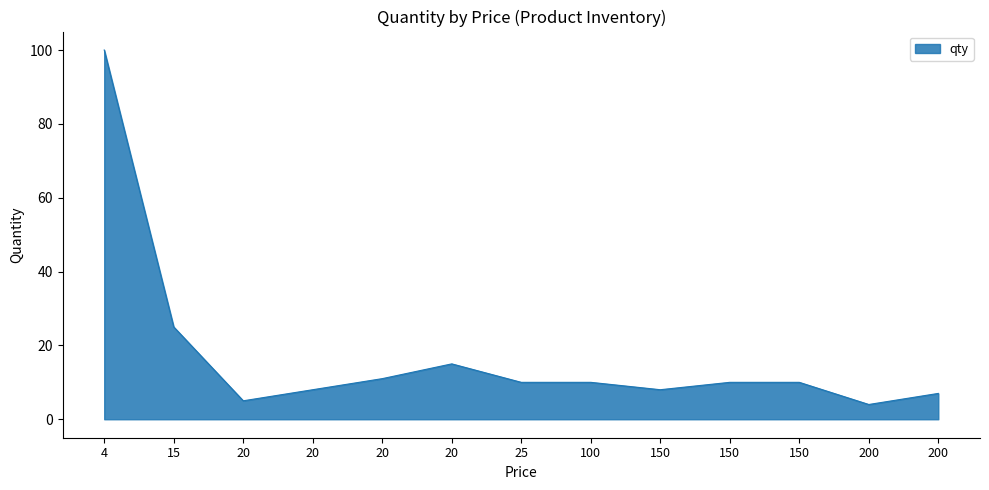

Where is the data nearest to the value 52?

15